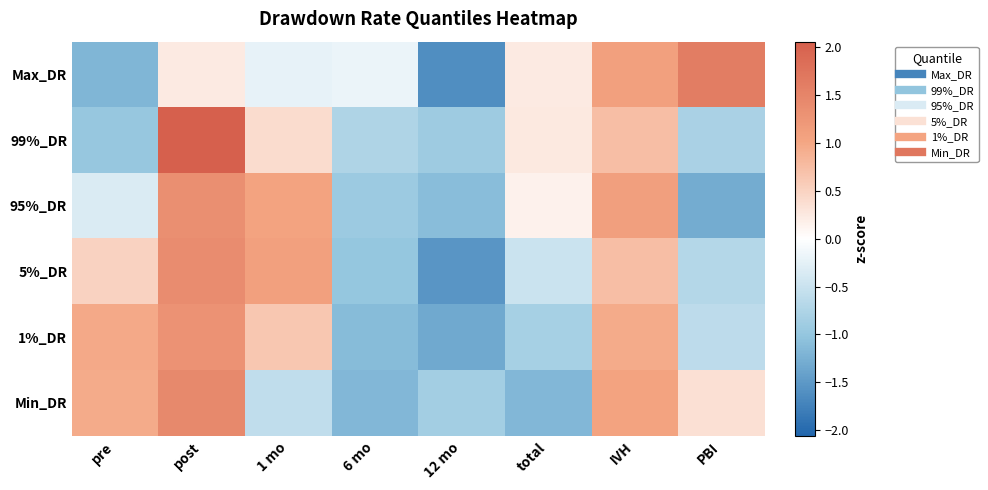

What is the total value across all series at total?

-1.8